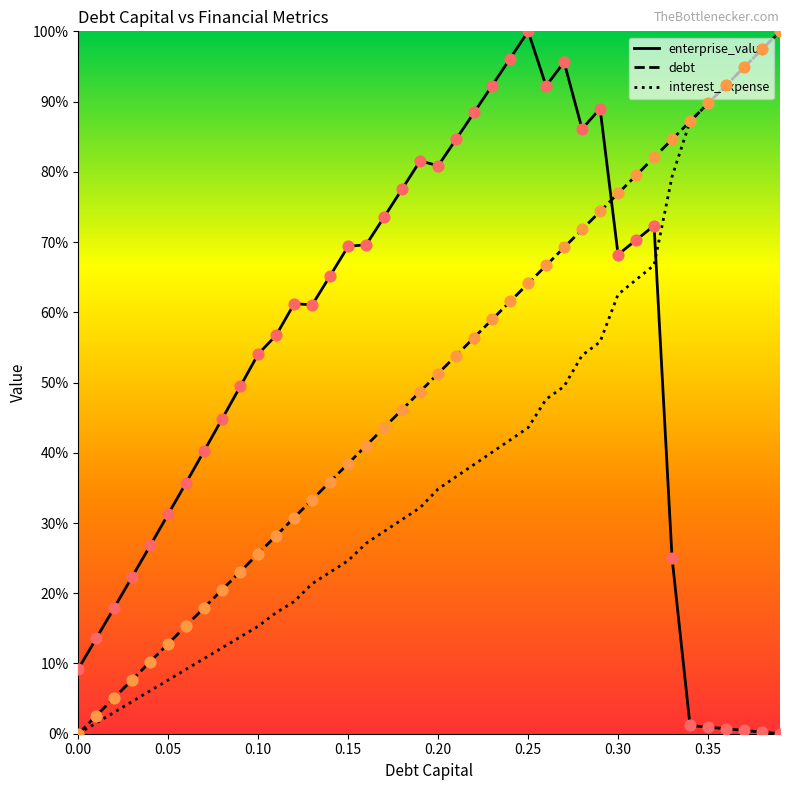

Which series has the largest total across all categories?

enterprise_value